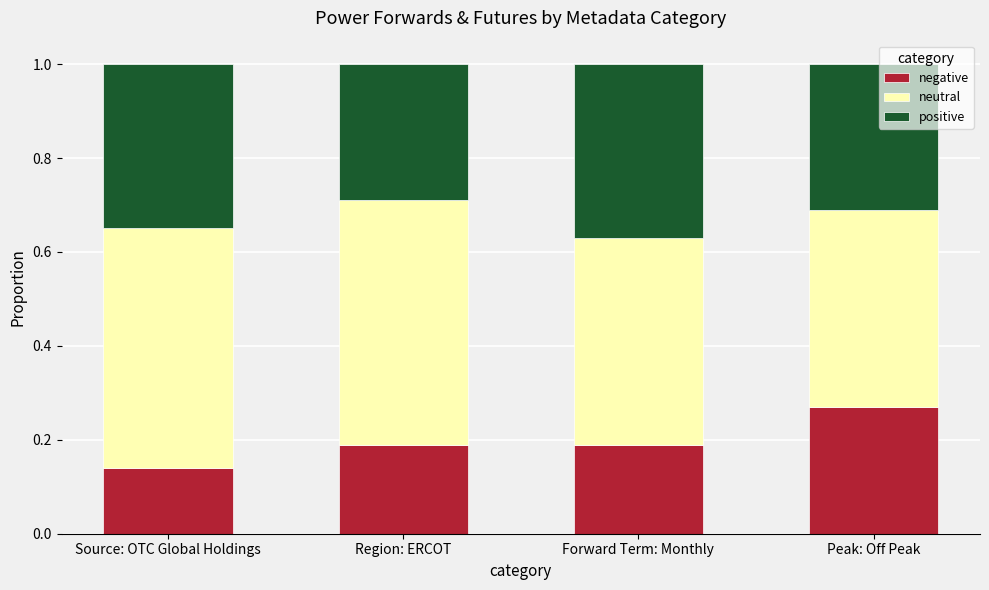

What is the average value of the negative series?

0.2